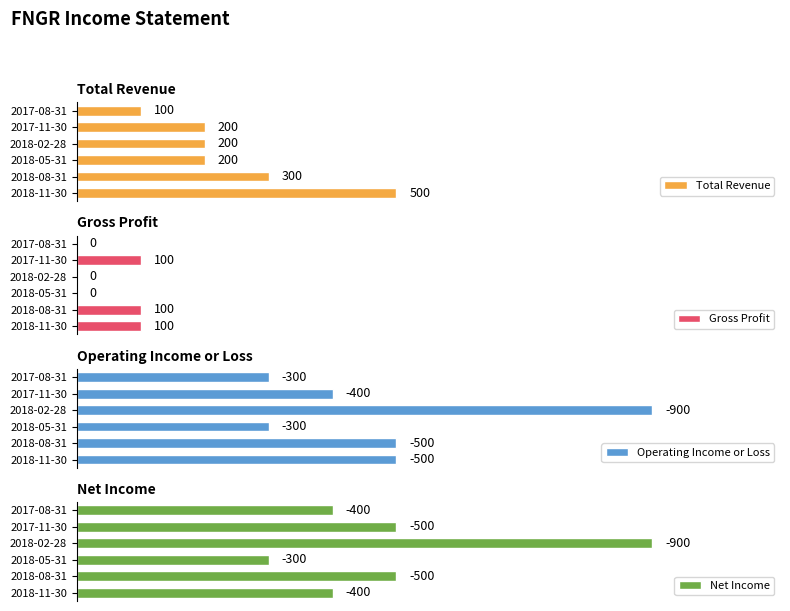

List the series in order of their peak value, lowest first.

Gross Profit, Total Revenue, Operating Income or Loss, Net Income